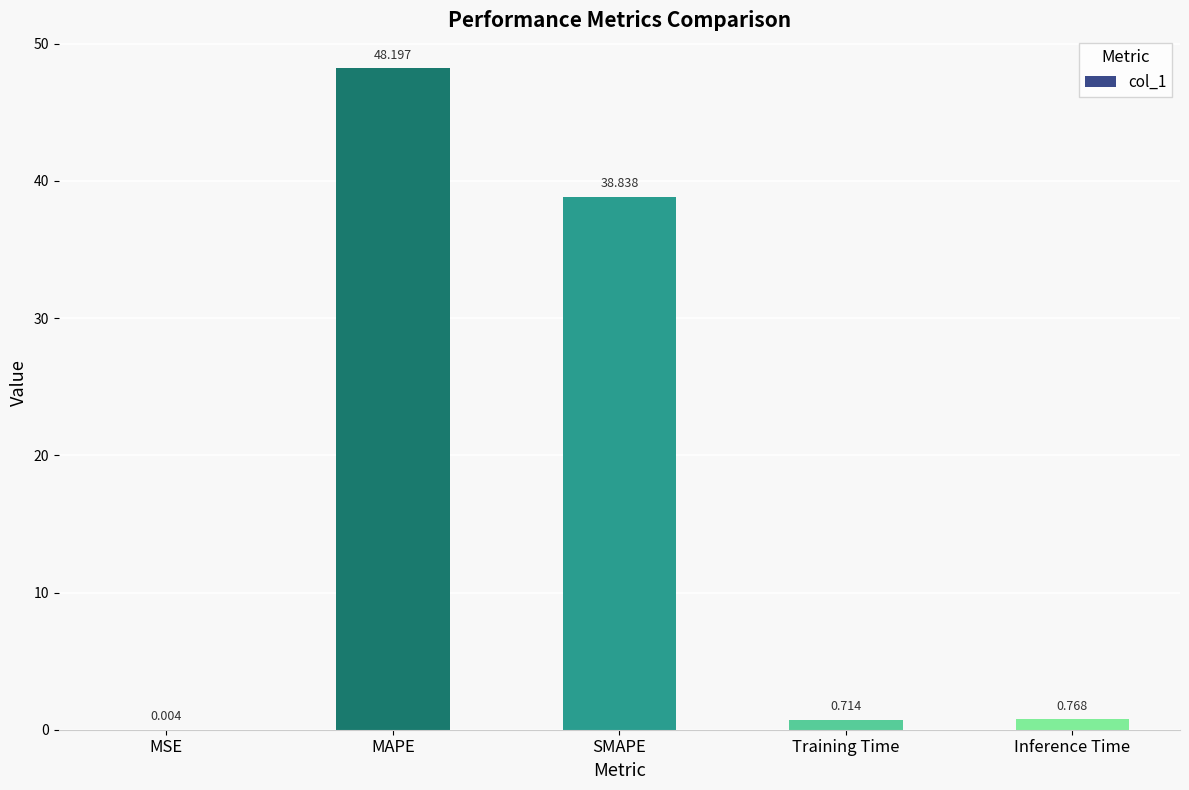

At which label is the value closest to 24?

SMAPE